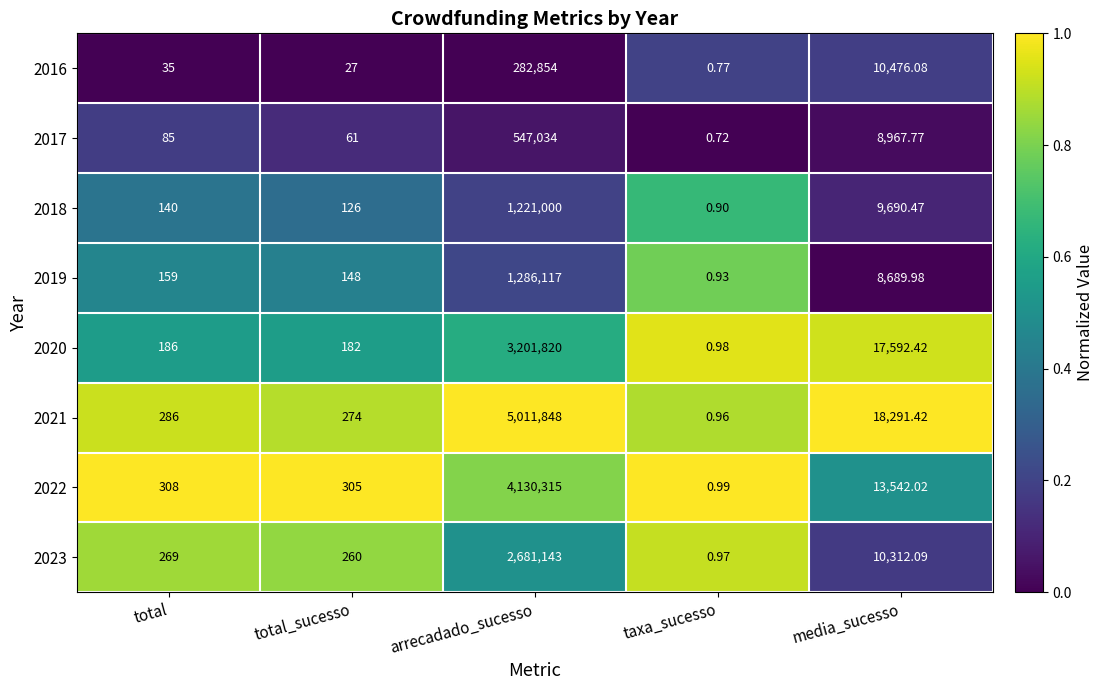

Where is 2016 nearest to the value 141427?

media_sucesso